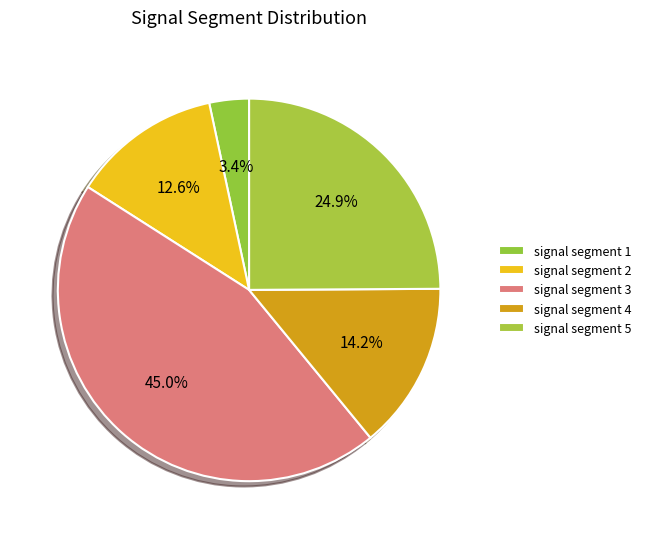

How many slices are in this pie chart?

5